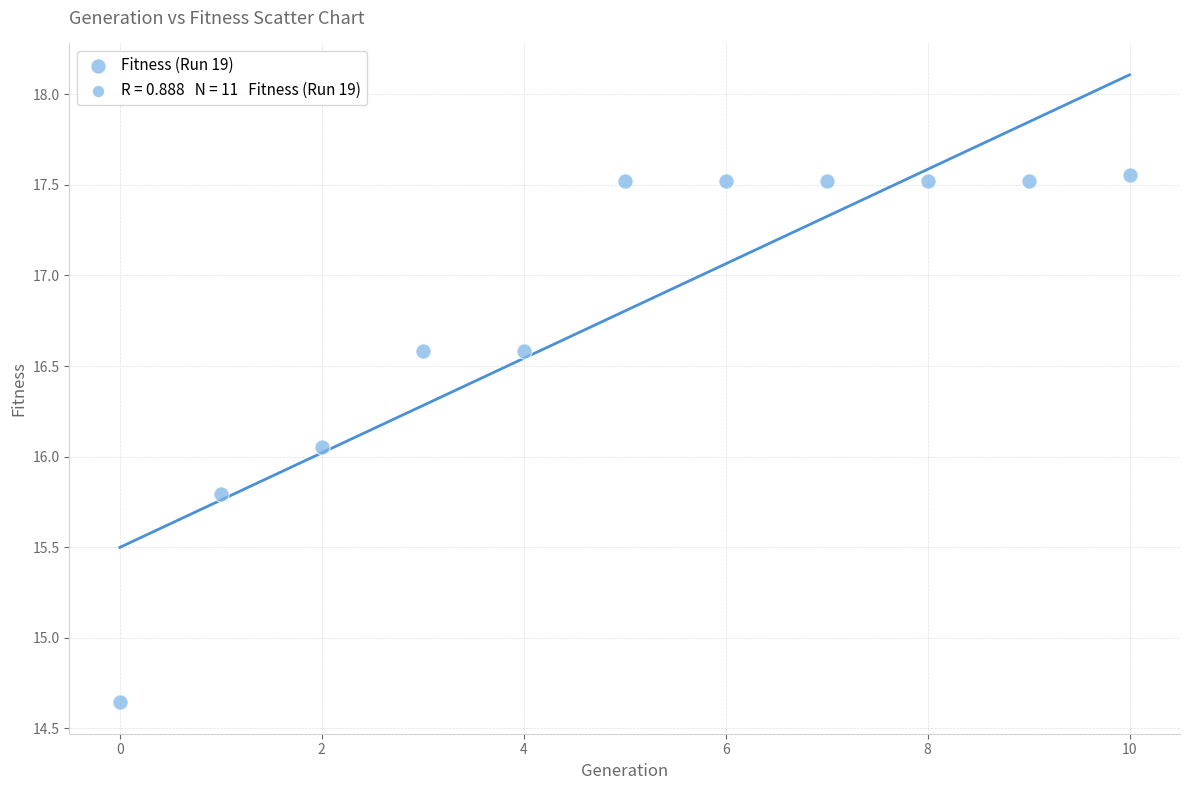

What is the average Y value?

16.8